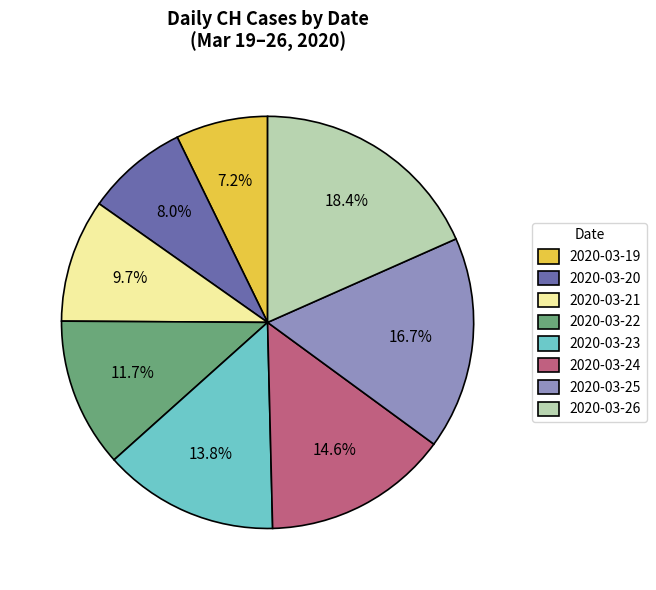

Which has a higher value, 2020-03-23 or 2020-03-25?

2020-03-25